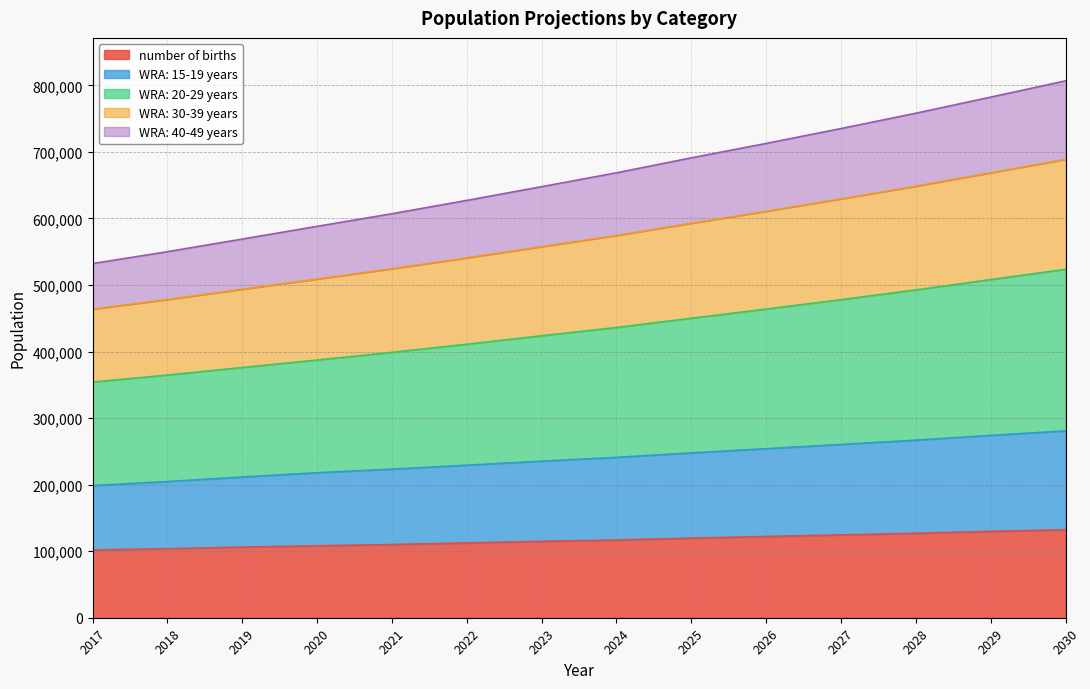

Does the chart display data point markers on the line(s)?

No